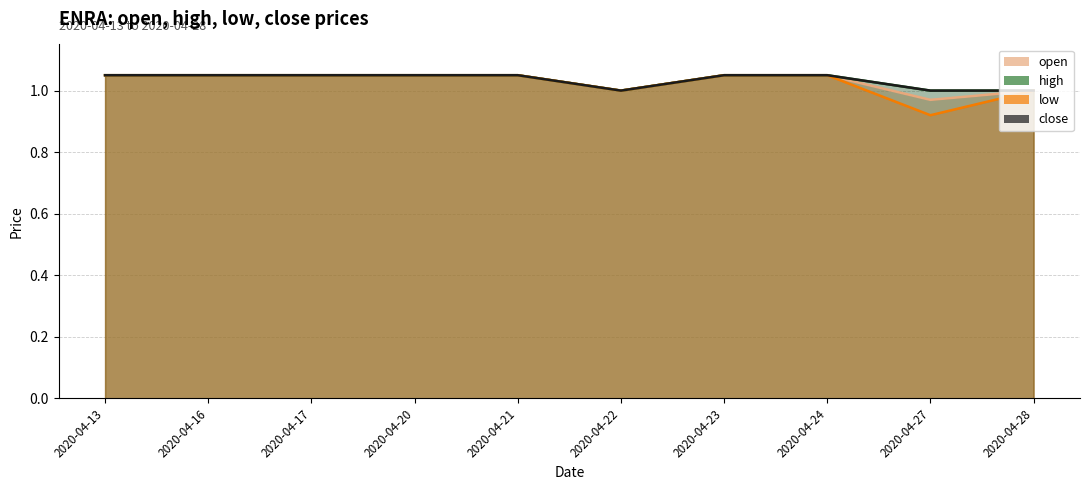

How many values in the close series exceed 1?

7